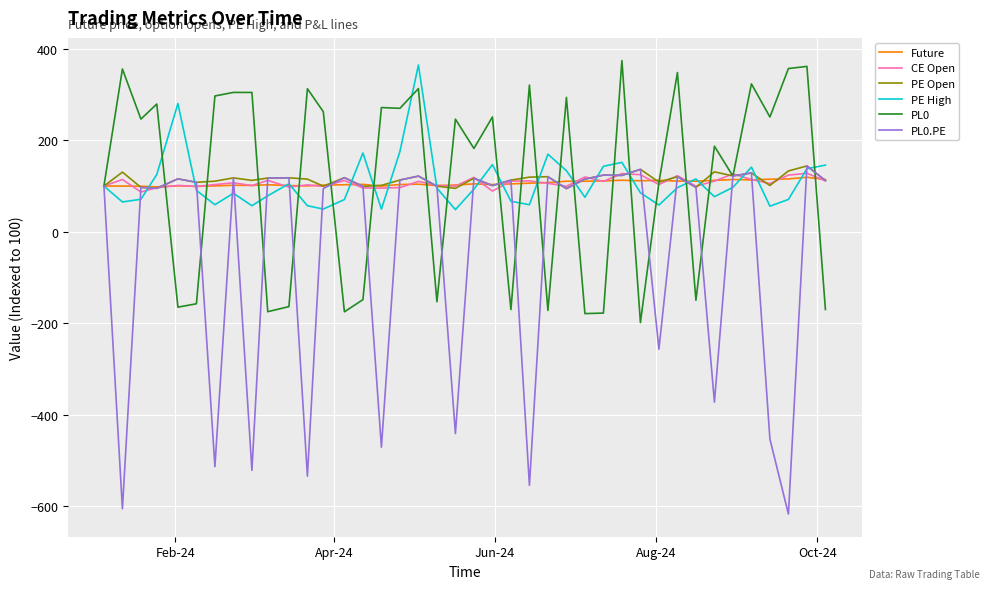

Which series has the largest range (max minus min)?

PL0.PE